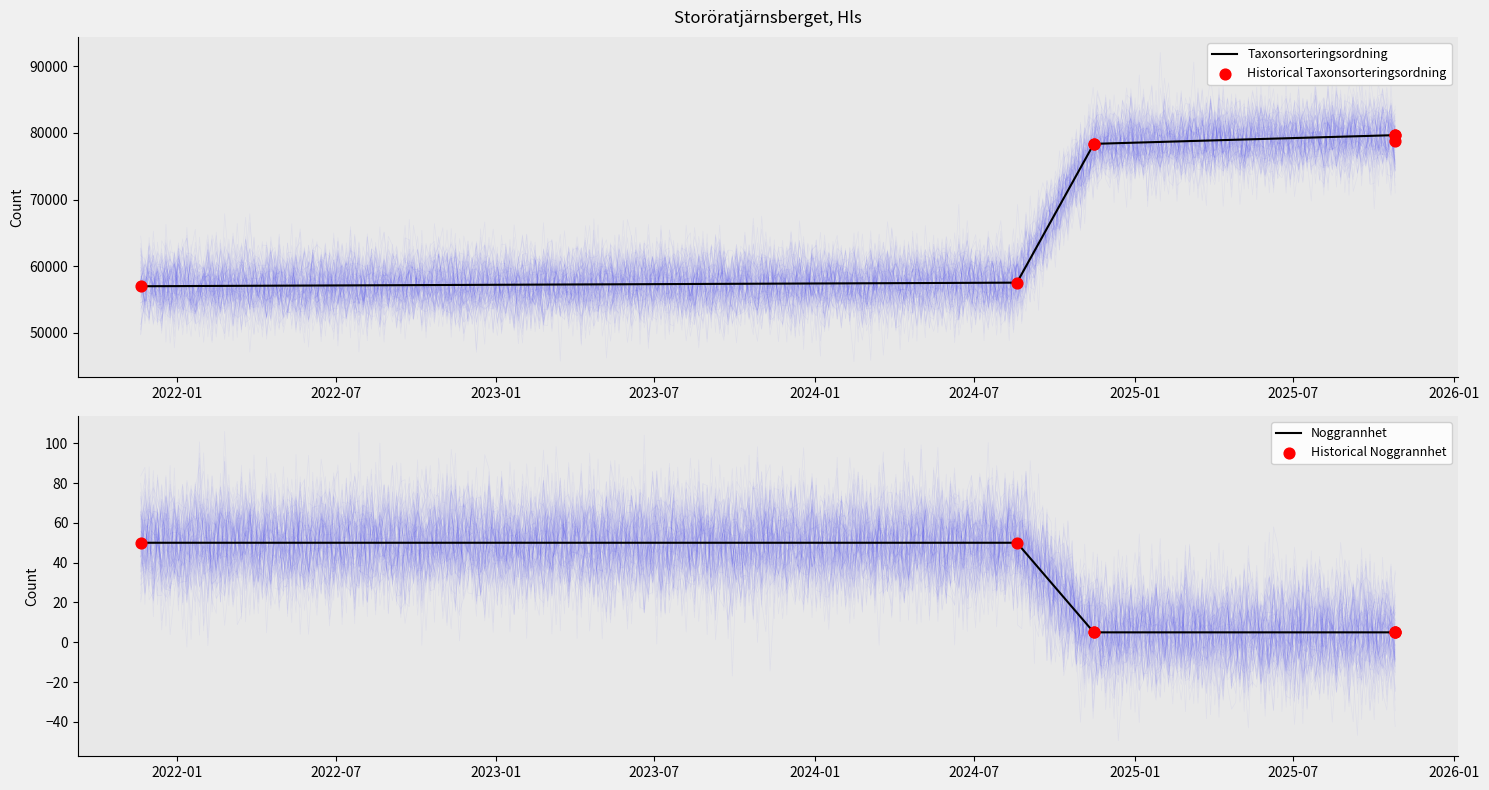

At how many categories does at least one series exceed 38345?

7